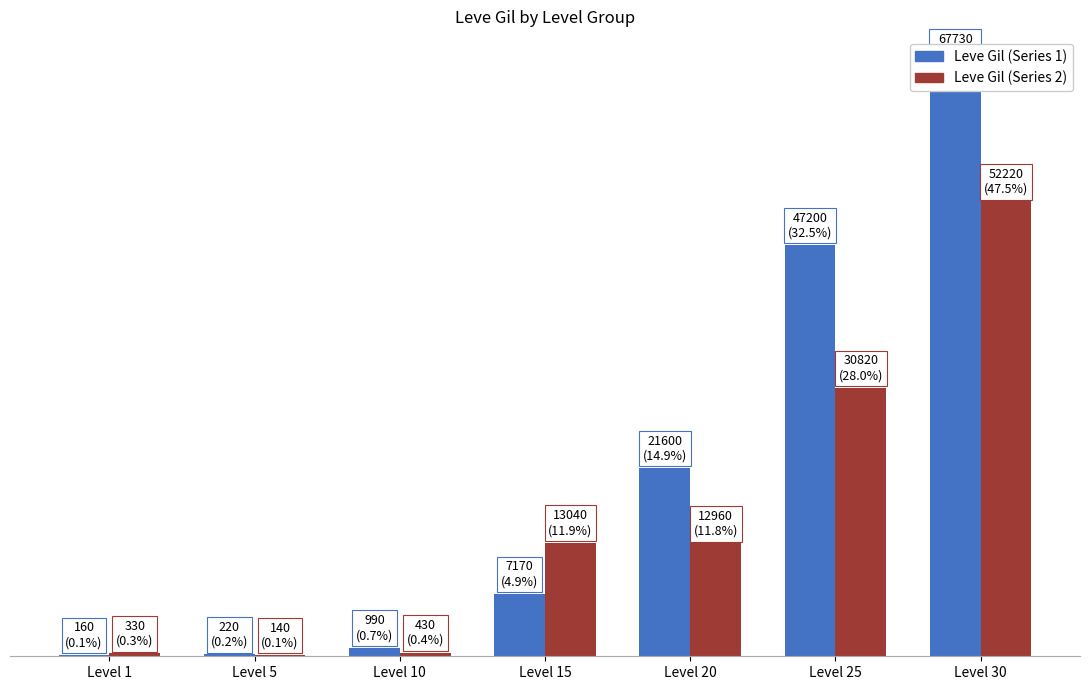

What is the total value across all series at Level 20?

34560